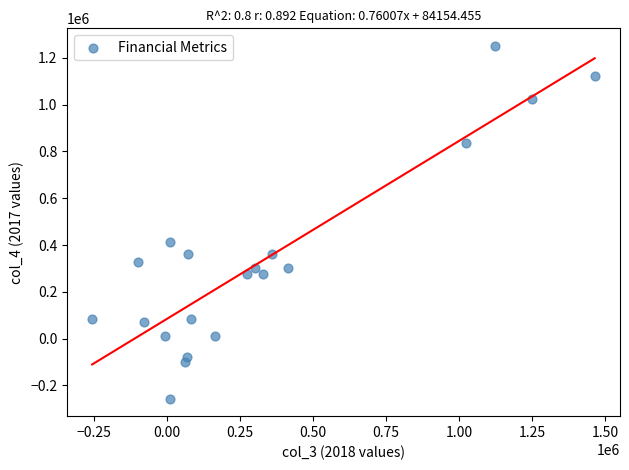

What is the range of X values (max minus min)?

1721000